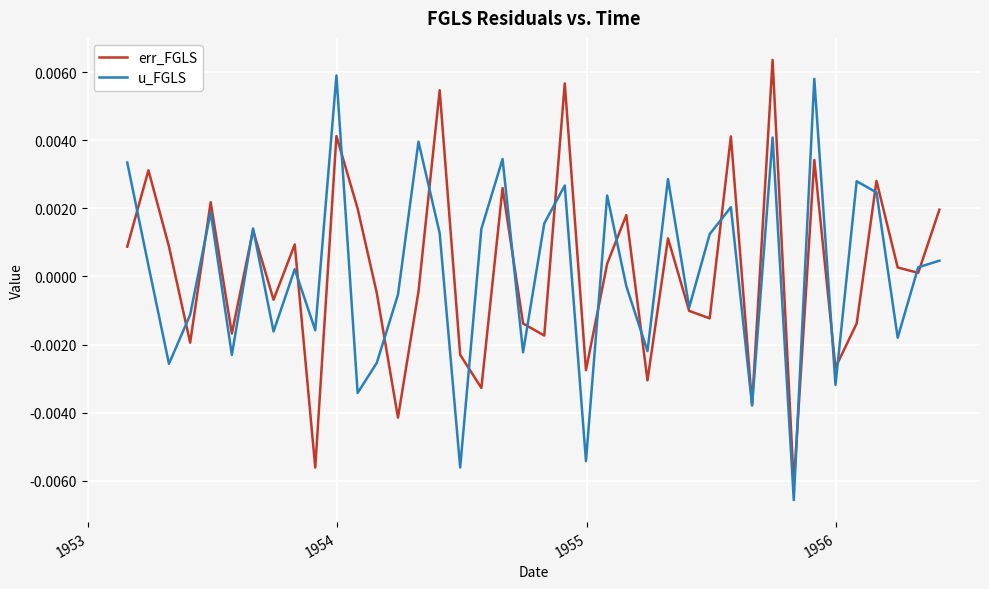

Is this an area chart (filled region under the line)?

No